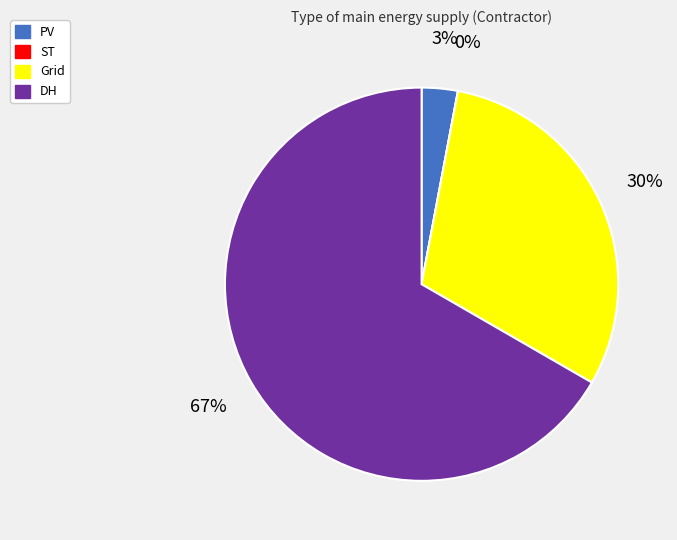

The Grid slice represents 30% of the pie. True or false?

True